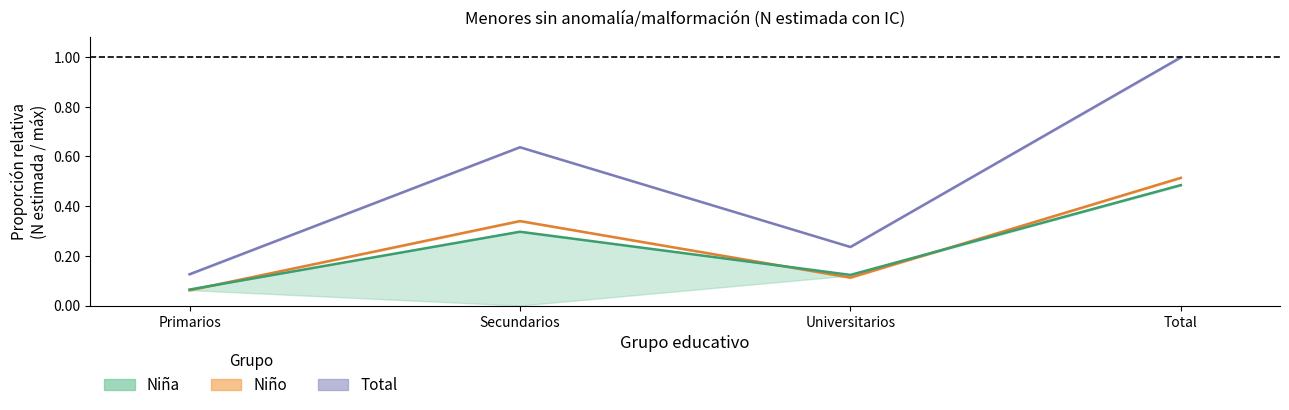

Which series has the largest total across all categories?

Total